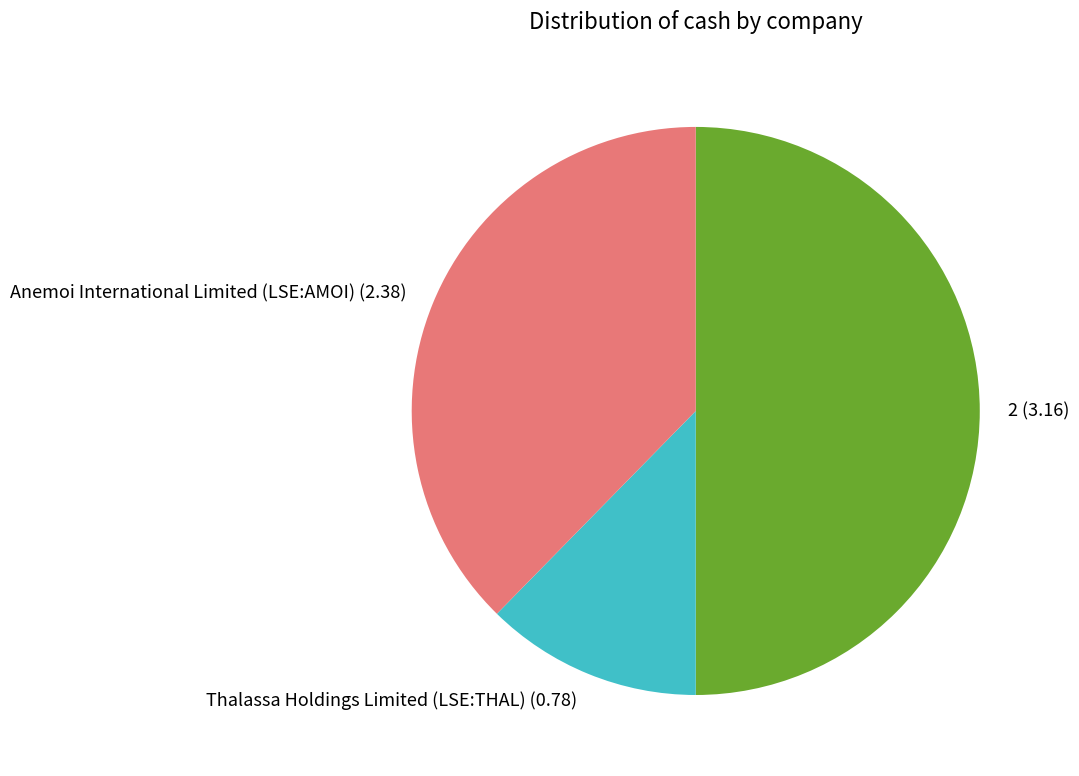

Is Anemoi International Limited (LSE:AMOI) (2.38) the majority of the pie?

No